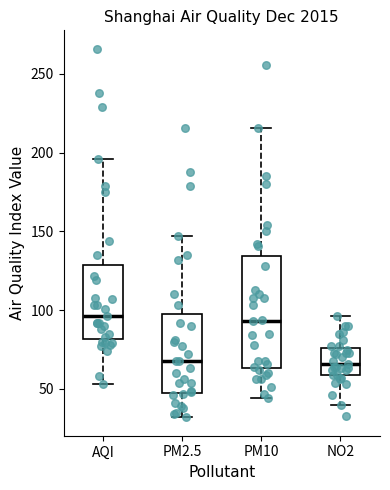

Comparing the boxes themselves (not the whiskers), which one is the tallest?

PM10